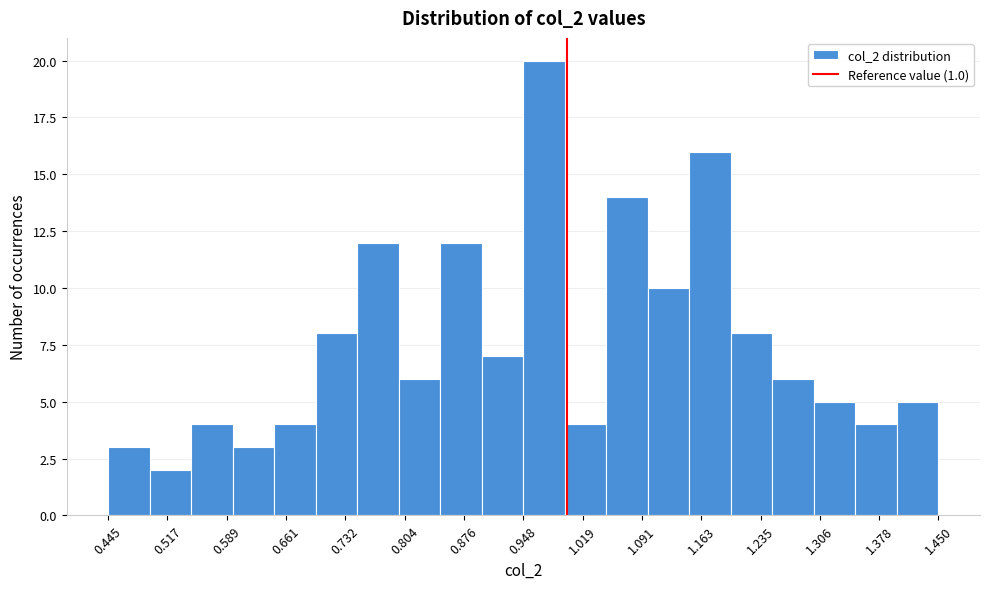

How tall is the bar that spans 0.95 to 1.00 on the x-axis? Neither the bar edges nor the heights are printed on the chart, so give them approximately, as read against the axes.

20